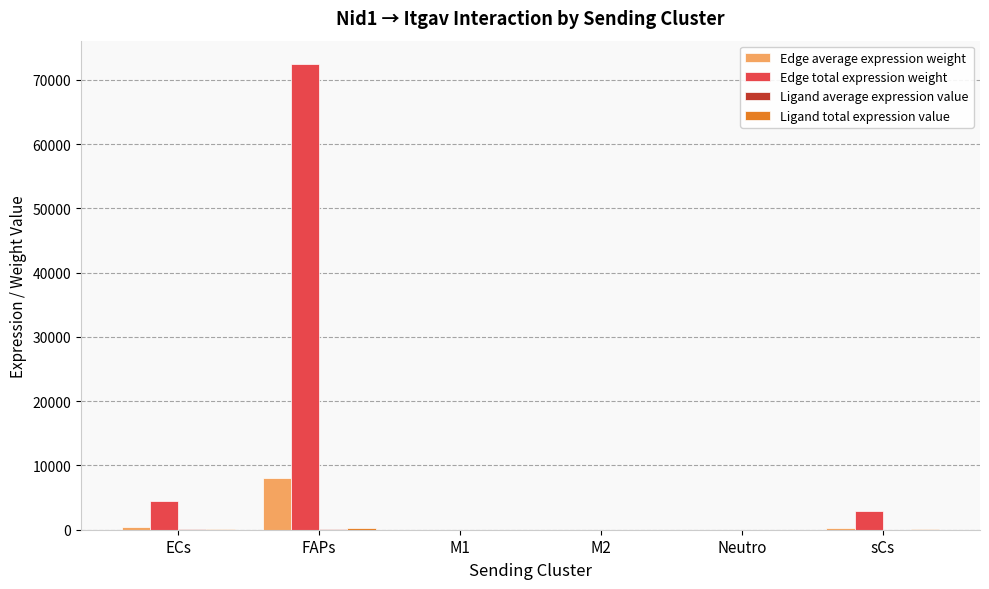

Which series has the largest total across all categories?

Edge total expression weight